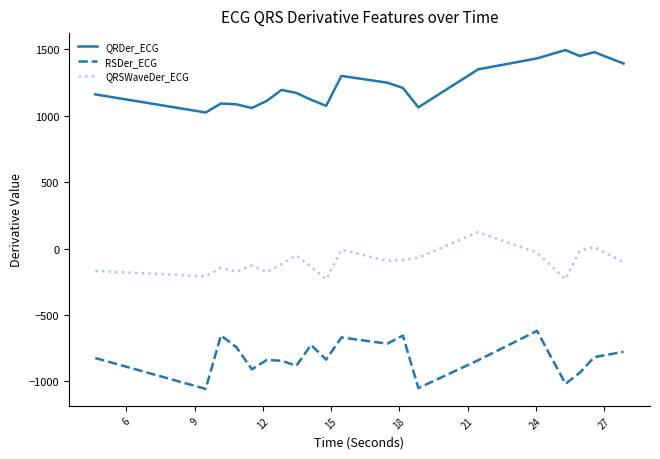

What is the difference between the maximum and second lowest values in the RSDer_ECG series?

430.5